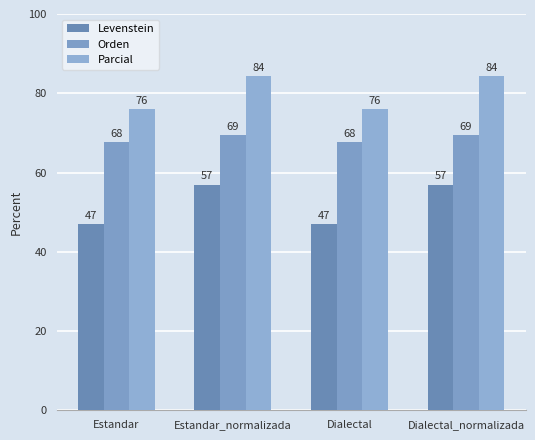

At which category does the chart reach its minimum across all series?

Estandar